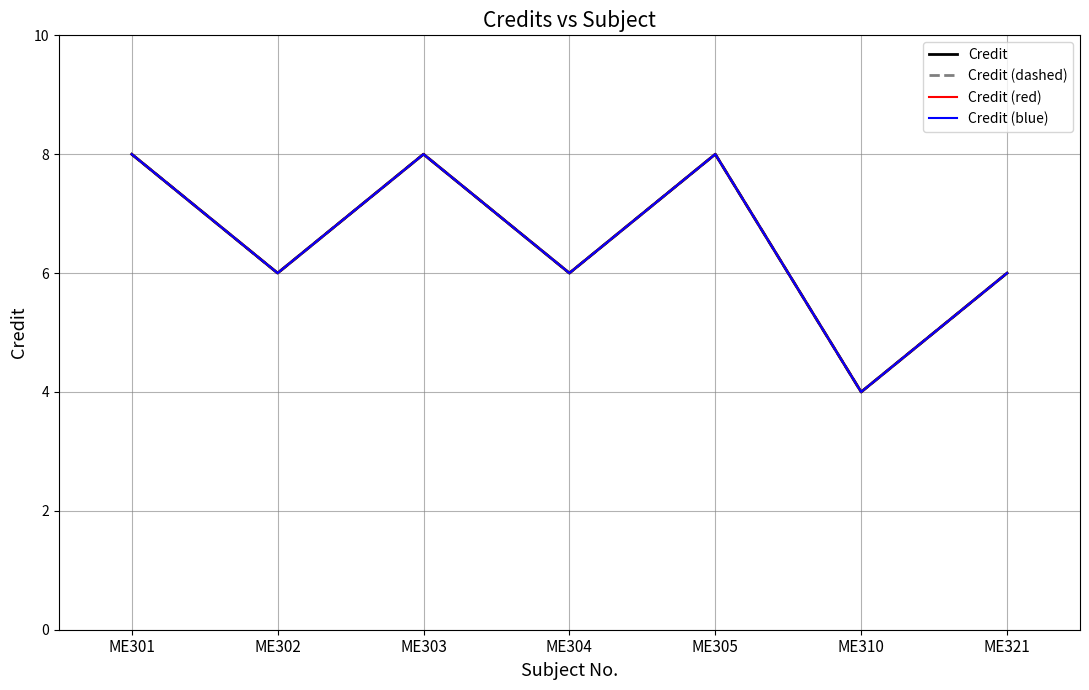

True or false: Credit (red) and Credit cross at least once.

False